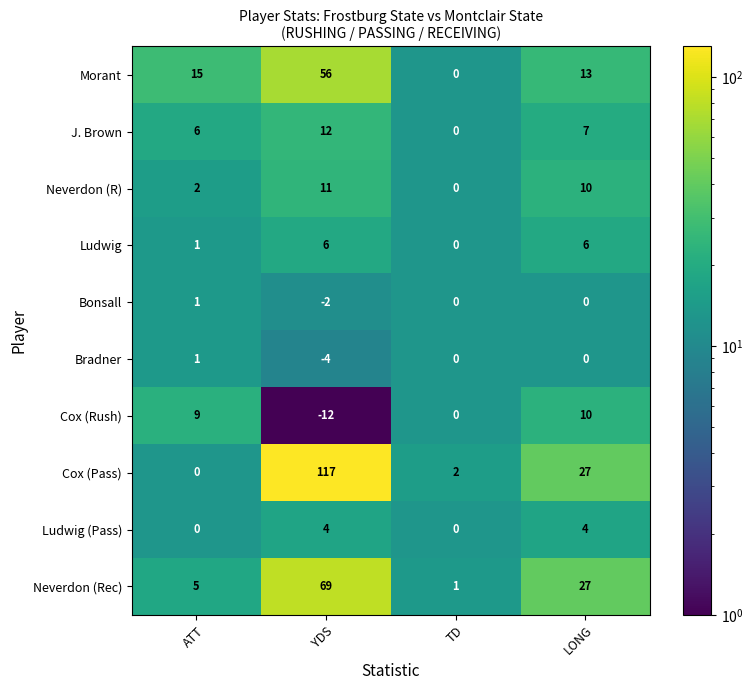

At which label does J. Brown reach its minimum?

TD